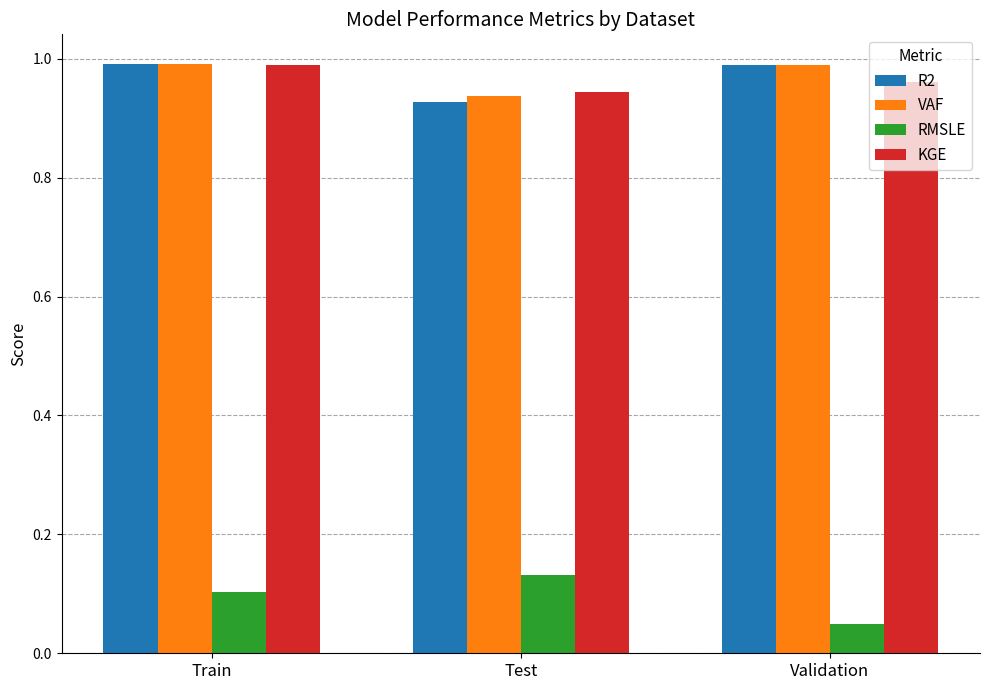

How many series are shown in this chart?

4